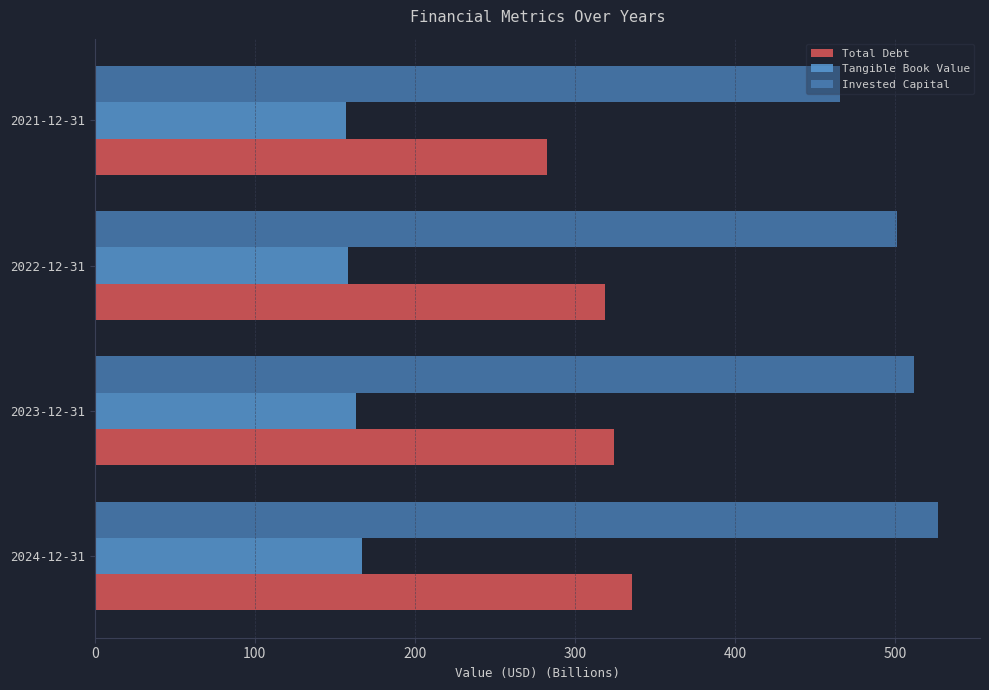

What is the average value of the Total Debt series?

315.2